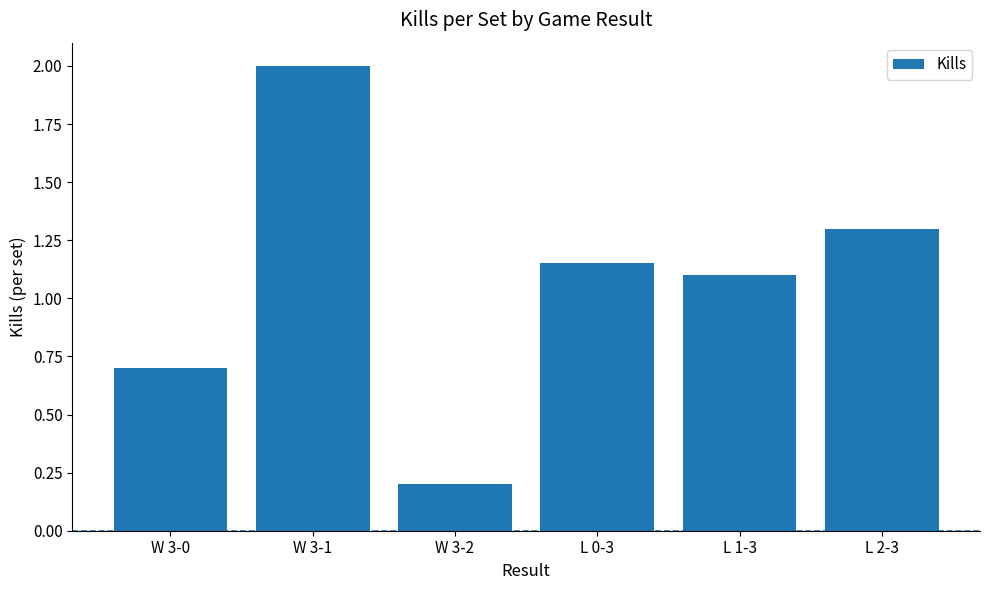

How many series are shown in this chart?

1